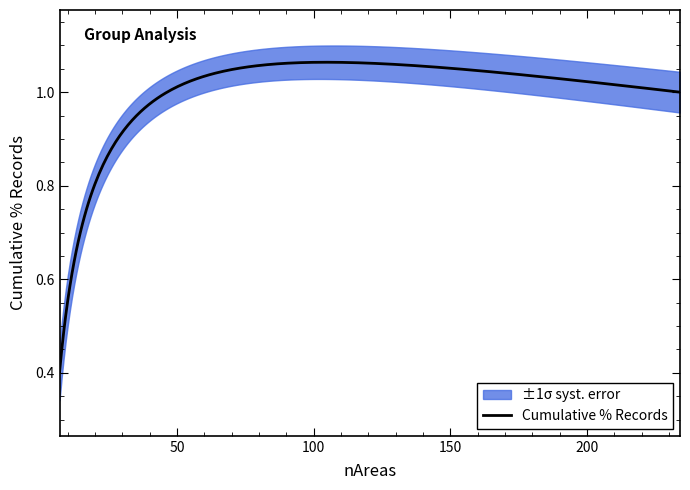

Which series has the largest total across all categories?

Cumlative_%_records